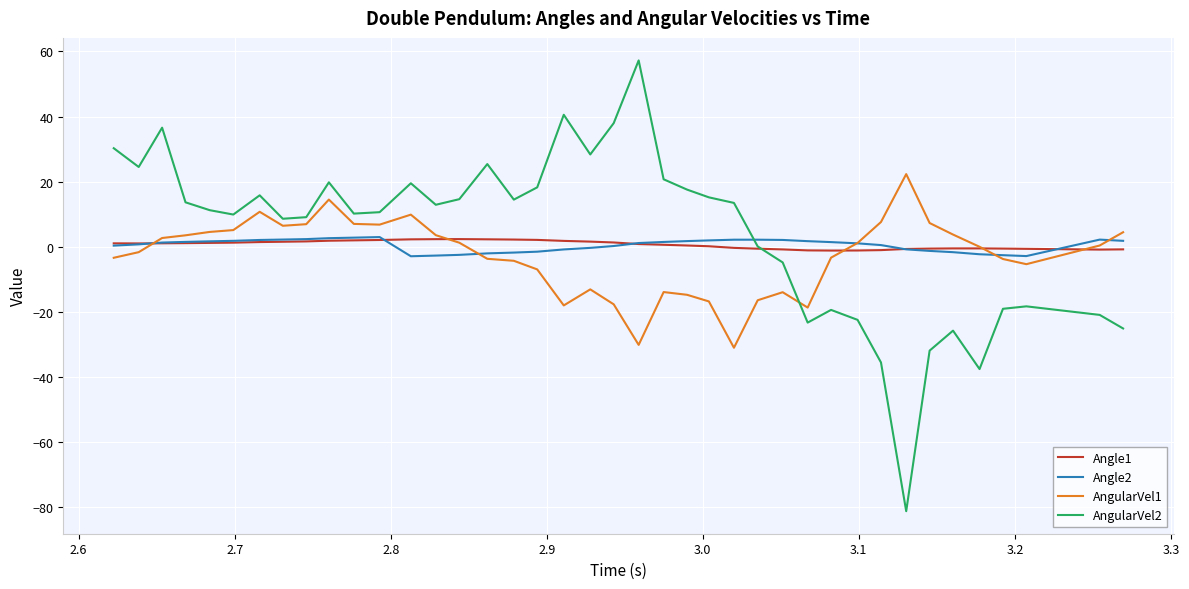

Does the chart display data point markers on the line(s)?

No